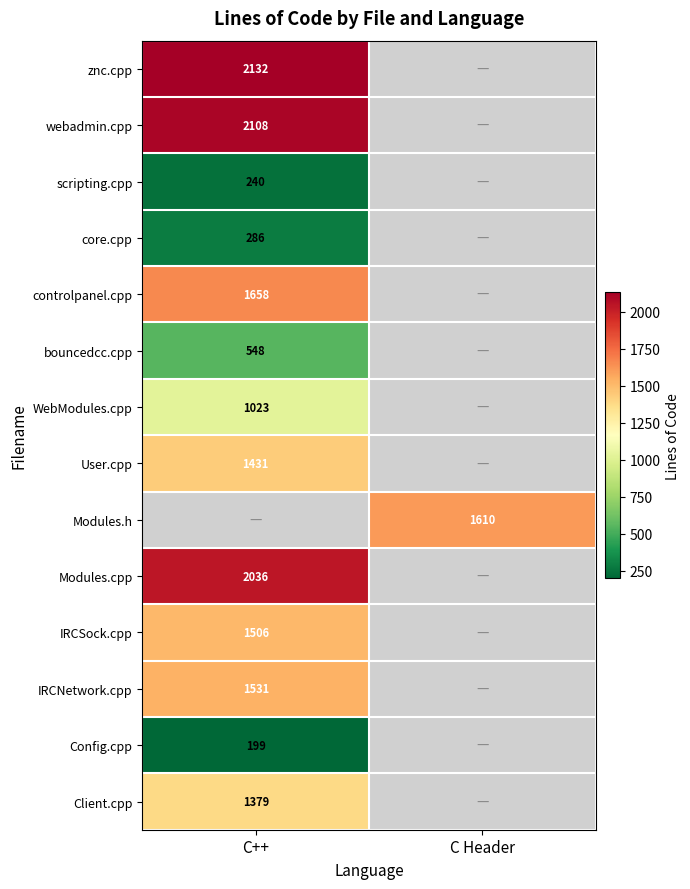

The Modules.h series shows 1610 at C Header. True or false?

True